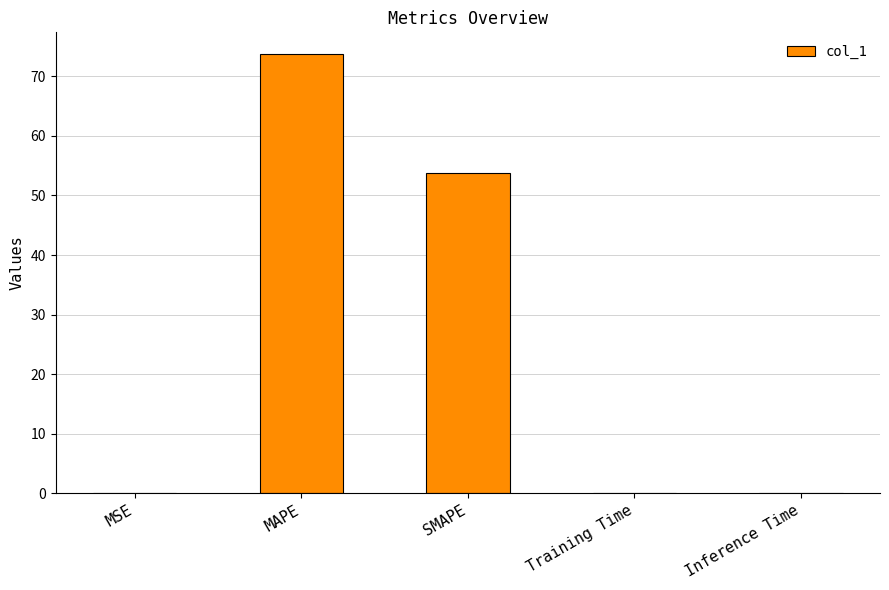

Which label corresponds to the largest value in the chart?

MAPE